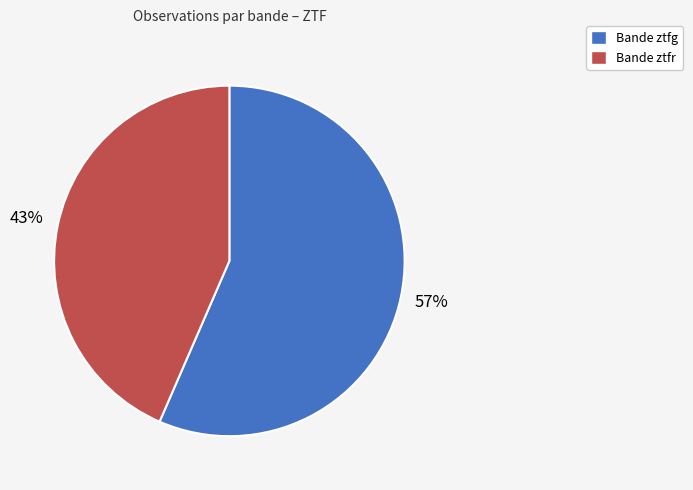

Does any single category account for the majority?

Yes